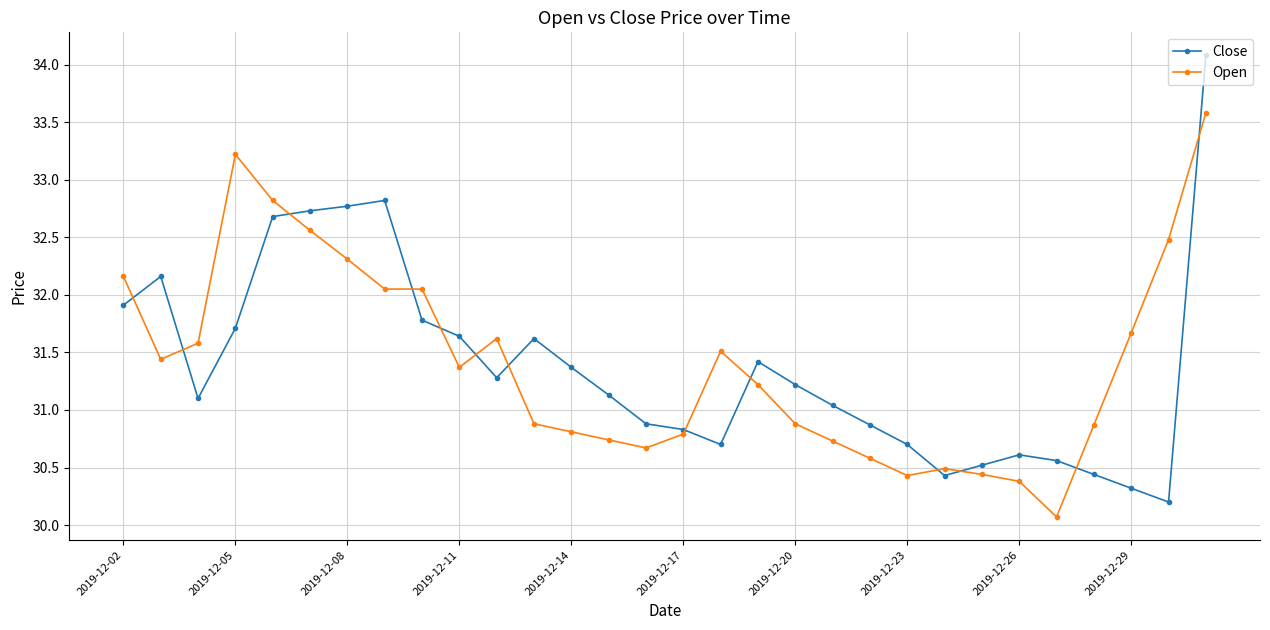

What is the value of the Open point at the 15th from the left?

30.7